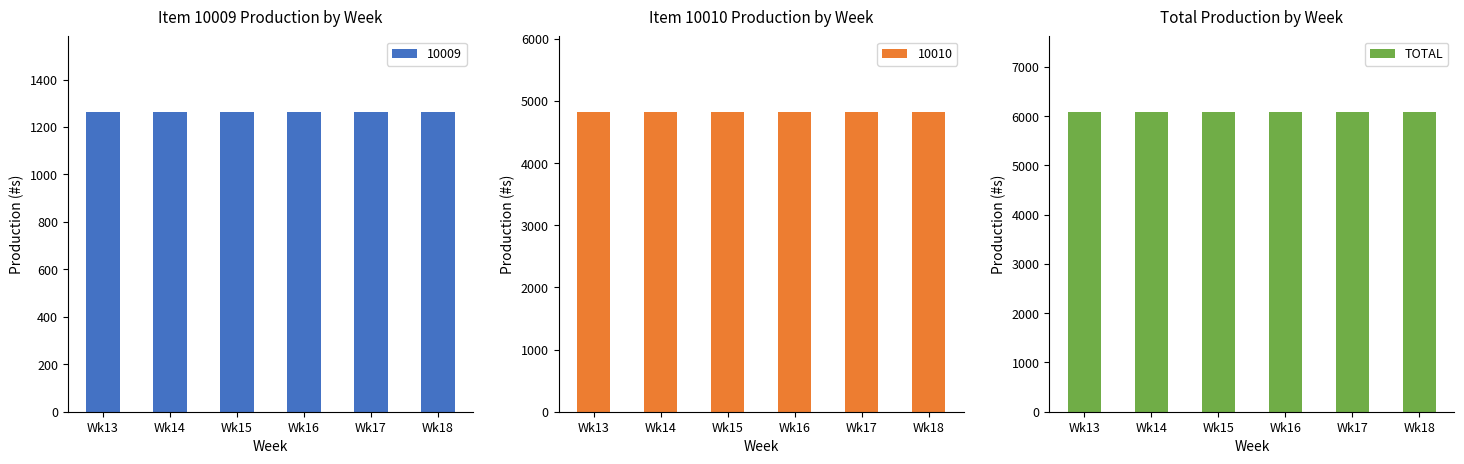

Reading left to right, what are all the values shown in this chart?

10009: Wk13=1265.4	Wk14=1265.4	Wk15=1265.4	Wk16=1265.4	Wk17=1265.4	Wk18=1265.4
10010: Wk13=4829.6	Wk14=4829.6	Wk15=4829.6	Wk16=4829.6	Wk17=4829.6	Wk18=4829.6
TOTAL: Wk13=6095.1	Wk14=6095.1	Wk15=6095.1	Wk16=6095.1	Wk17=6095.1	Wk18=6095.1